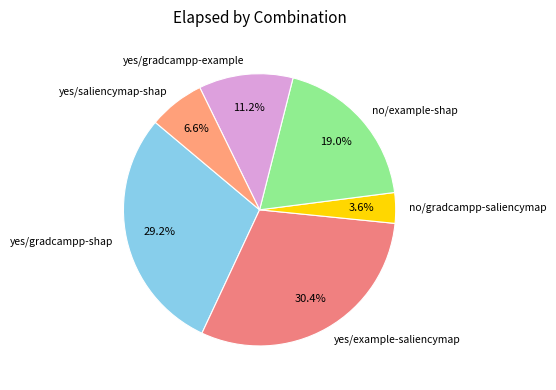

How many slices are in this pie chart?

6